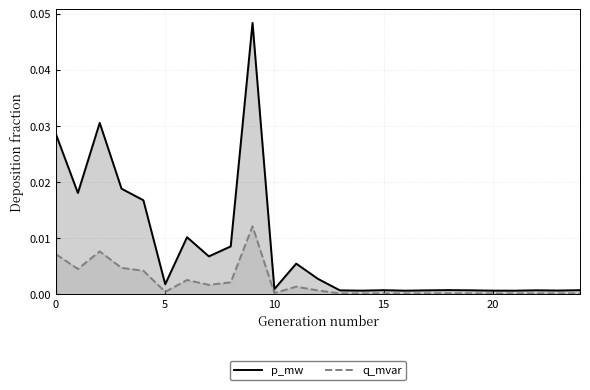

Rank the series by their average value, from highest to lowest.

p_mw, q_mvar